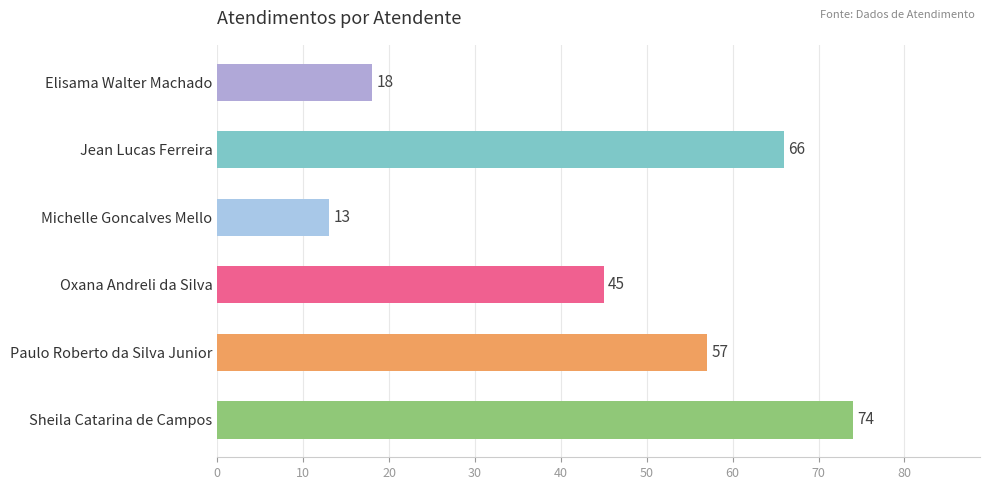

List the labels in order of value, smallest first.

Michelle Goncalves Mello, Elisama Walter Machado, Oxana Andreli da Silva, Paulo Roberto da Silva Junior, Jean Lucas Ferreira, Sheila Catarina de Campos